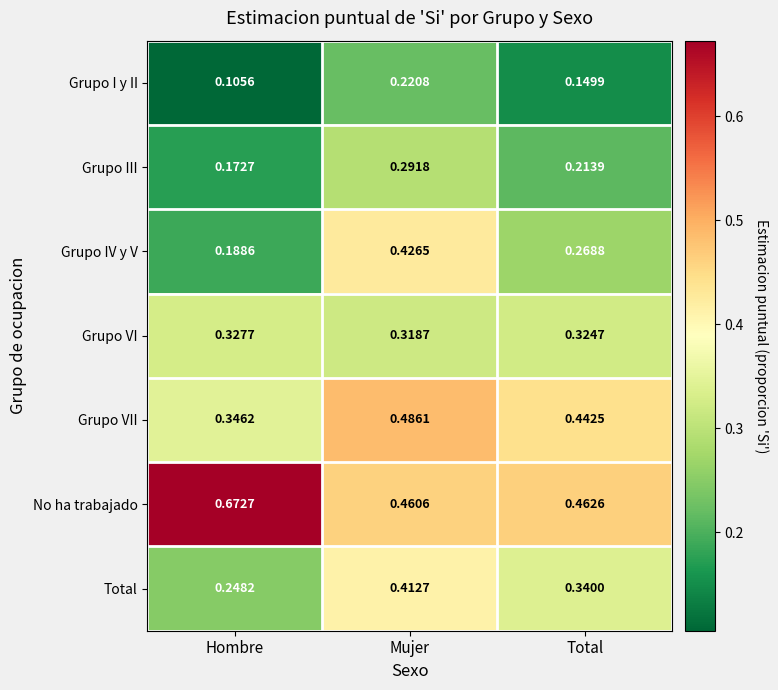

At which label is Total closest to 0?

Hombre